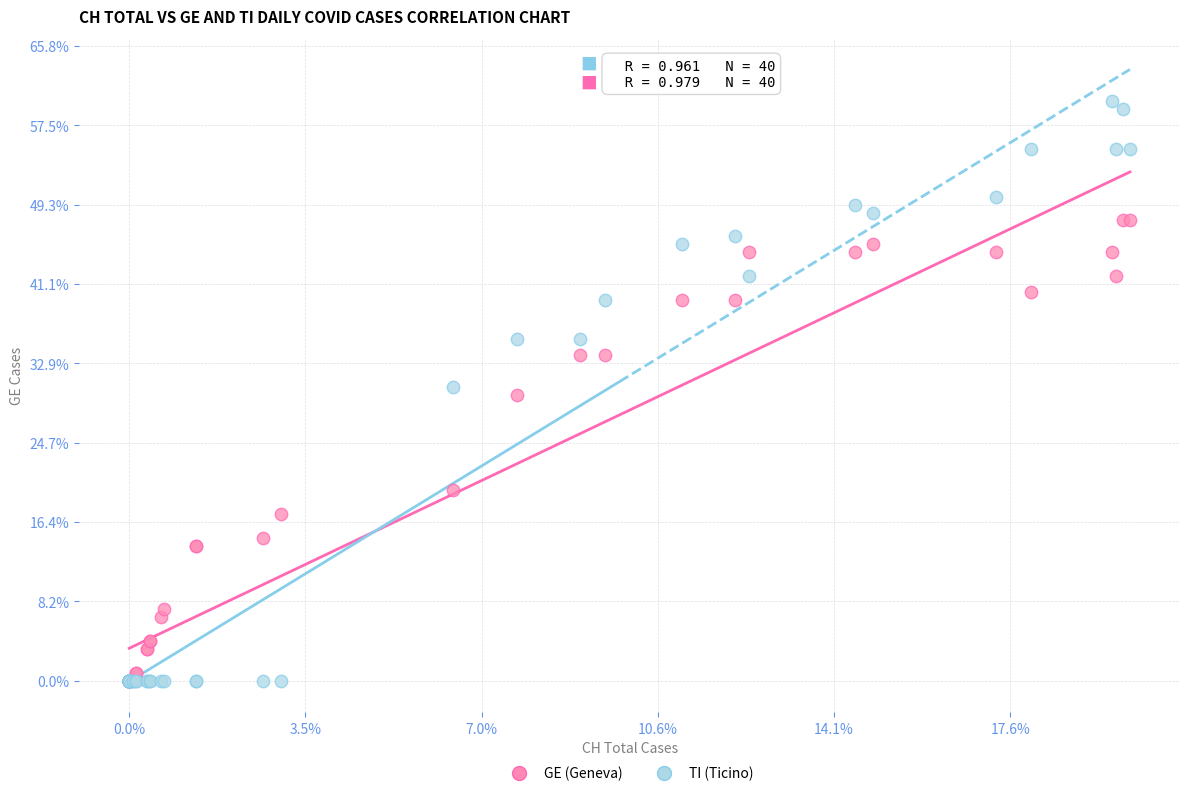

What are all the series names shown in the legend?

GE (Geneva), TI (Ticino)